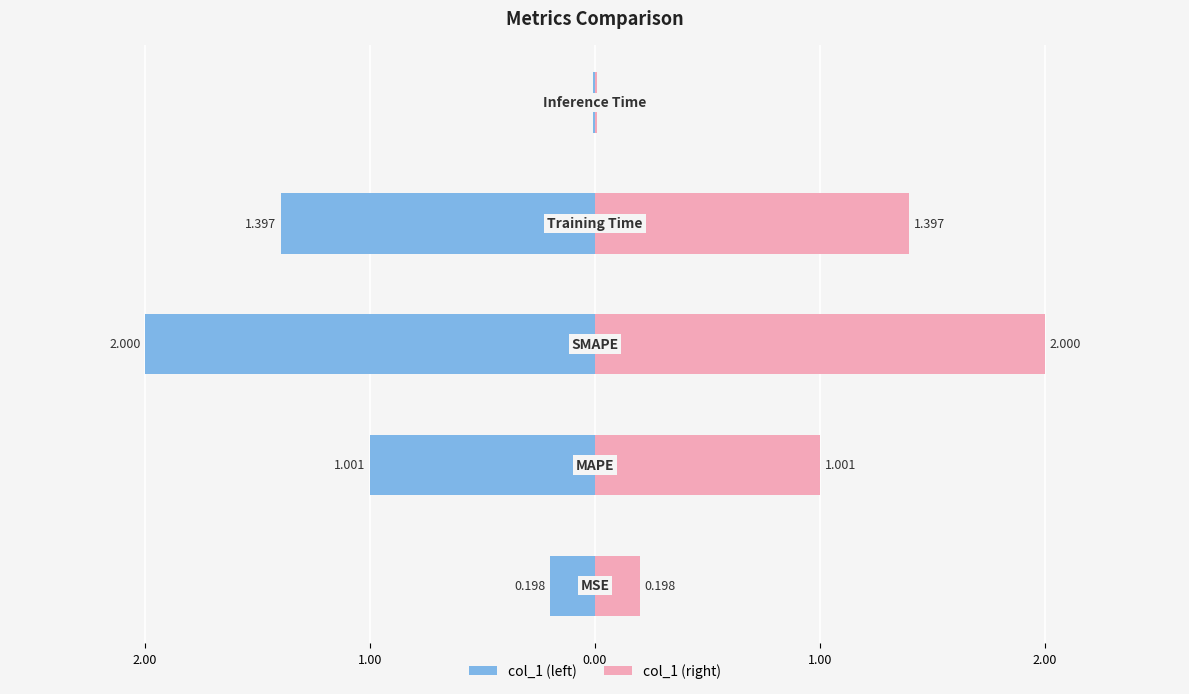

At 1.00, list the series in order from smallest to largest.

col_1 (left), col_1 (right)